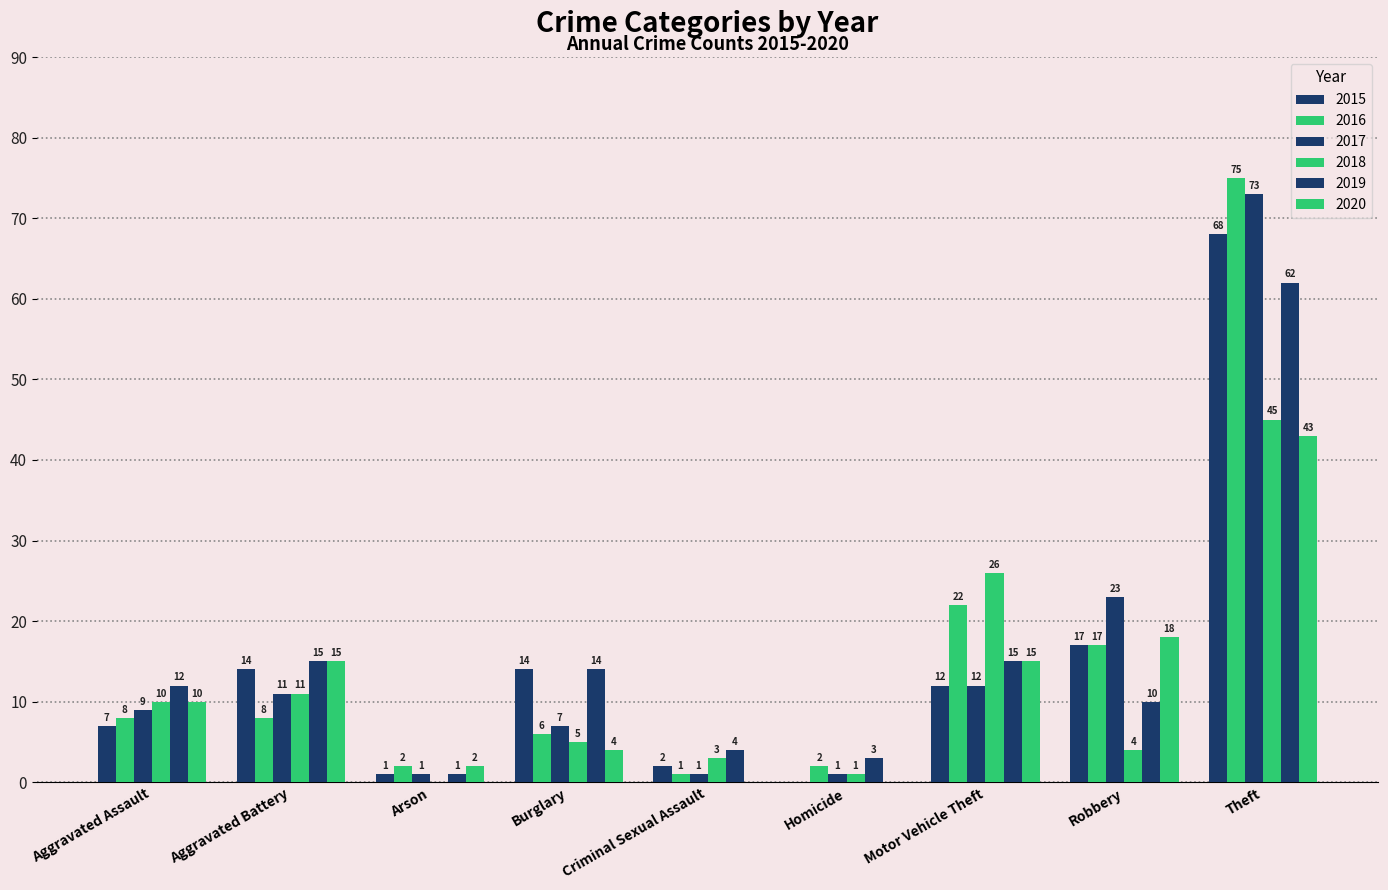

Is the value of 2020 at Burglary greater than the value of 2015 at Aggravated Battery?

No